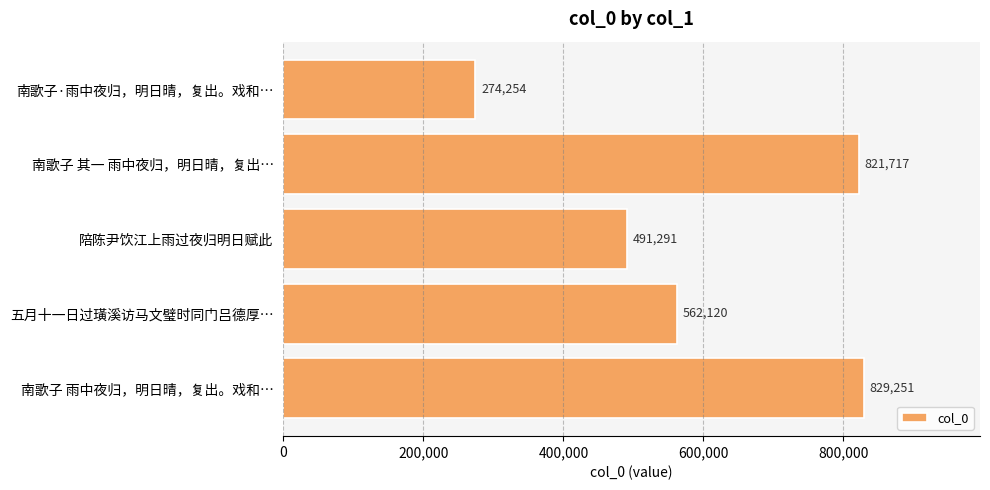

At which label is the value closest to 551752?

五月十一日过璜溪访马文璧时同门吕德厚…